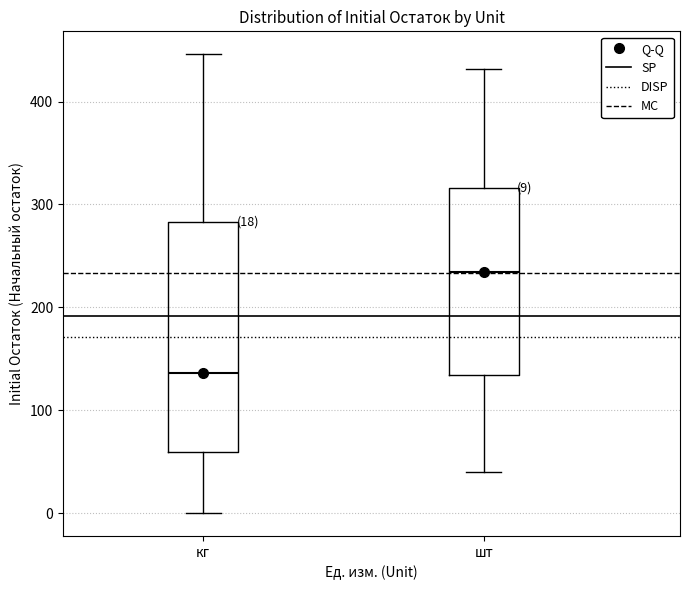

Comparing the boxes themselves (not the whiskers), which one is the tallest?

кг